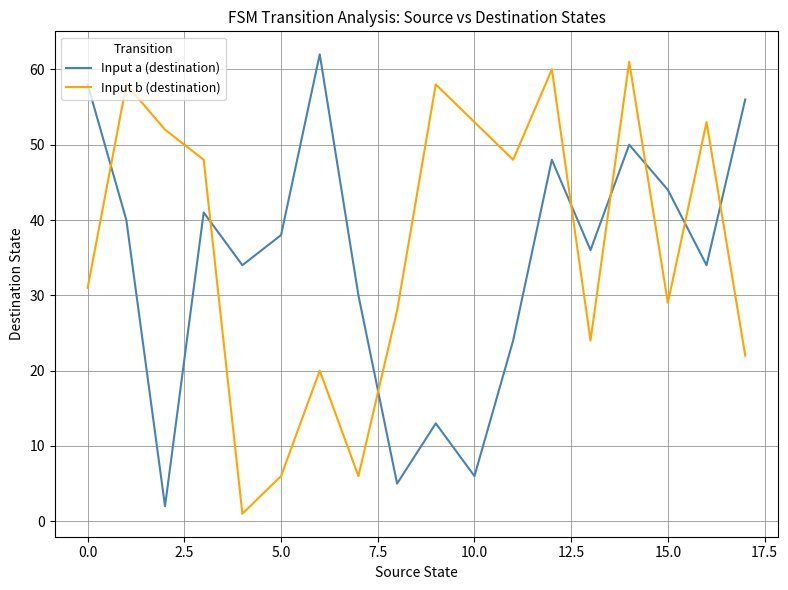

True or false: Input a (destination) has more than 0 interior local peaks.

True